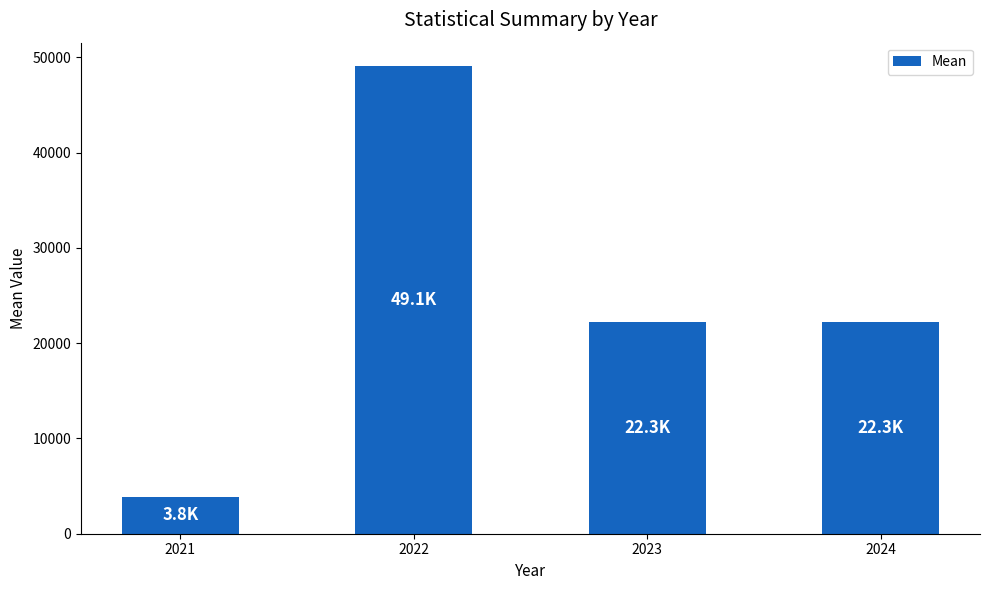

True or false: the data shows 85101.5 at 2022.

False